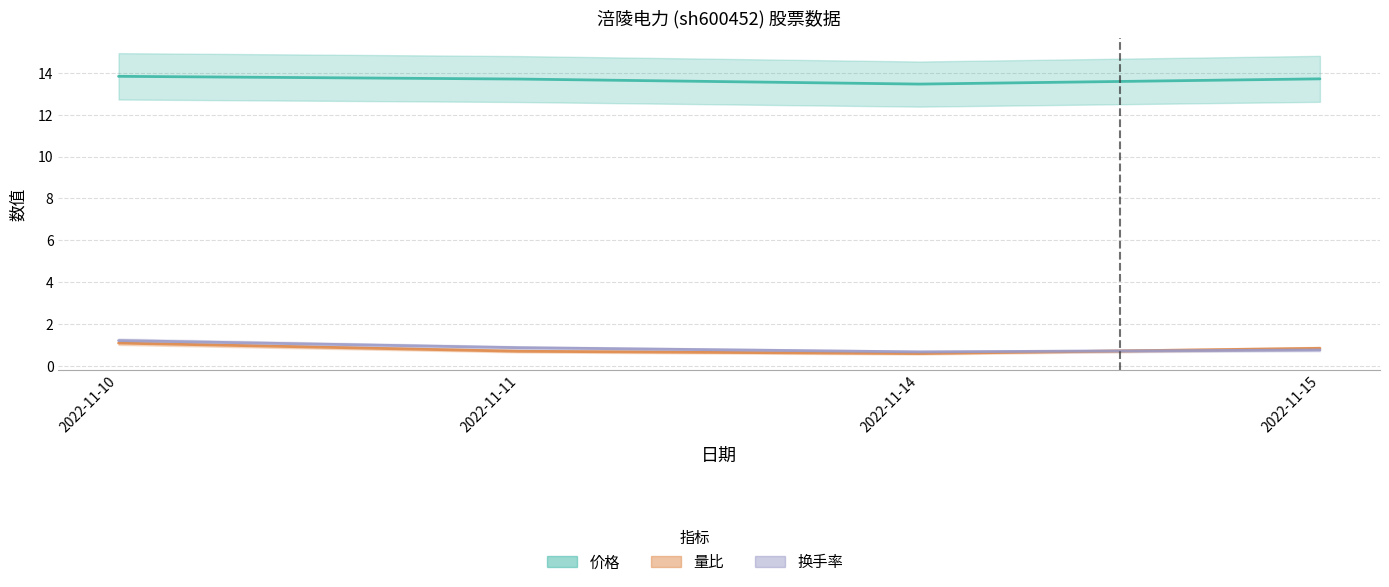

True or false: 价格 has more than 1 interior local peaks.

False